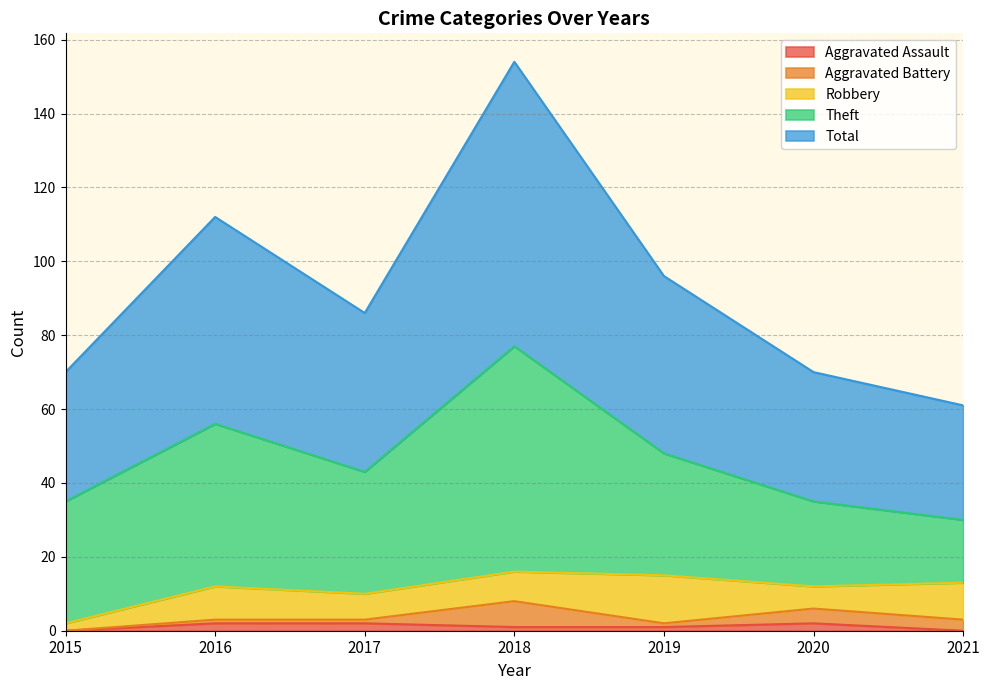

Is it true that Aggravated Battery equals 1 at 2021?

False